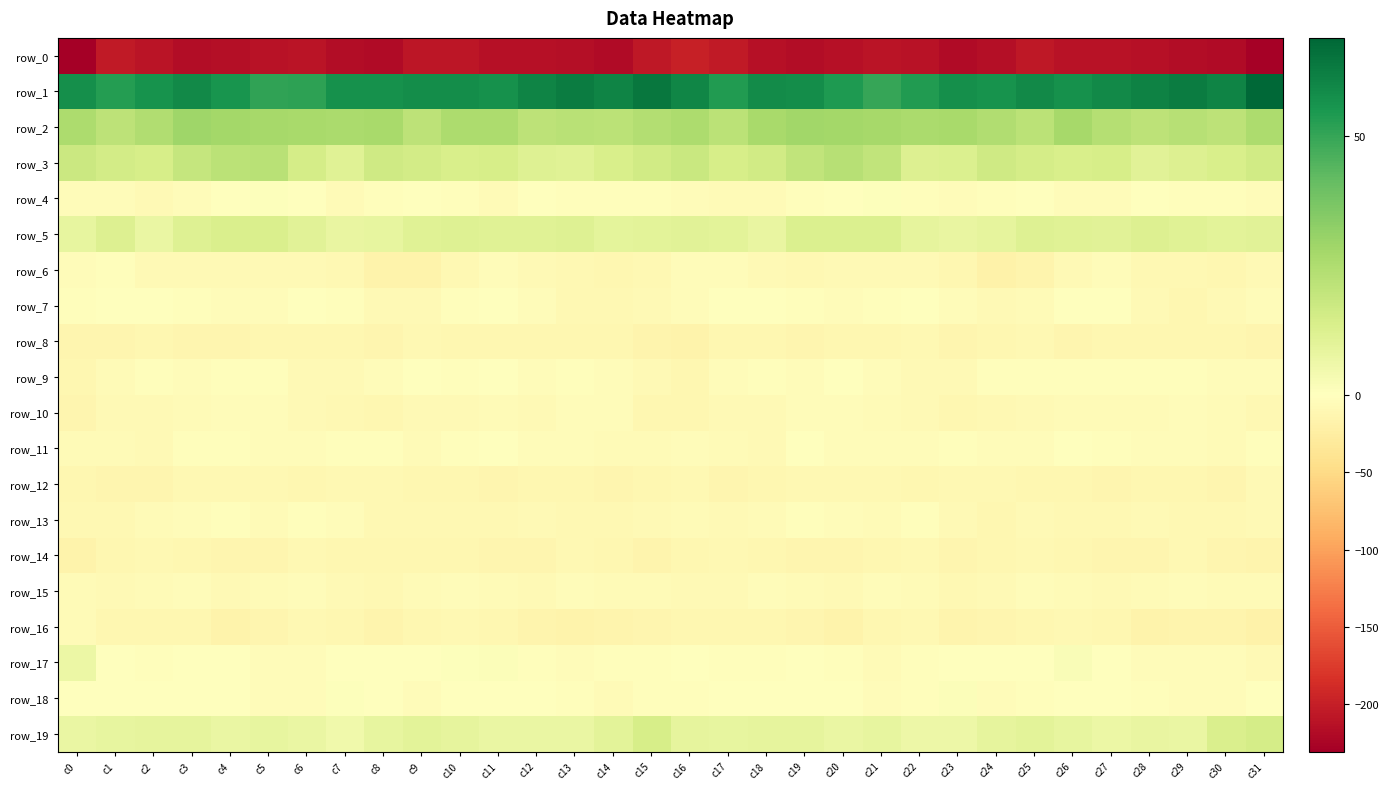

What is the lowest value of the row_16 series?

-18.2